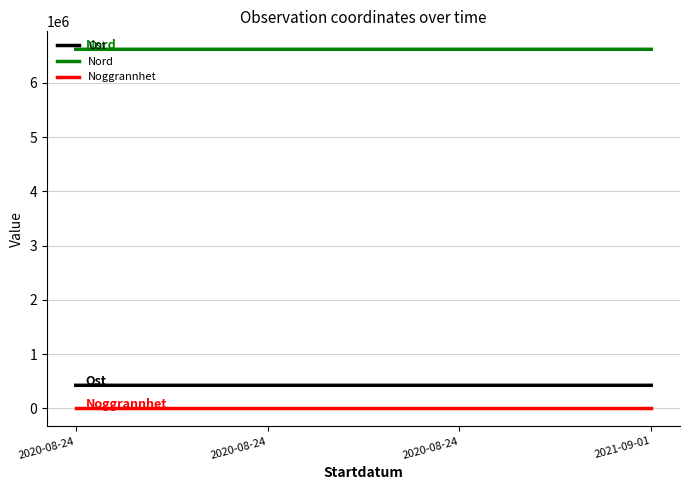

True or false: Nord and Ost cross at least once.

False